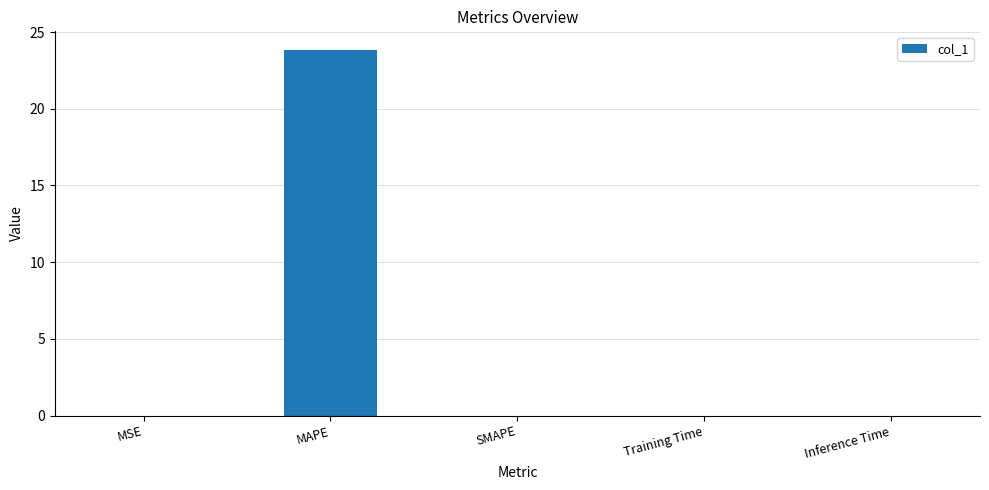

What is the sum of all values?

23.9